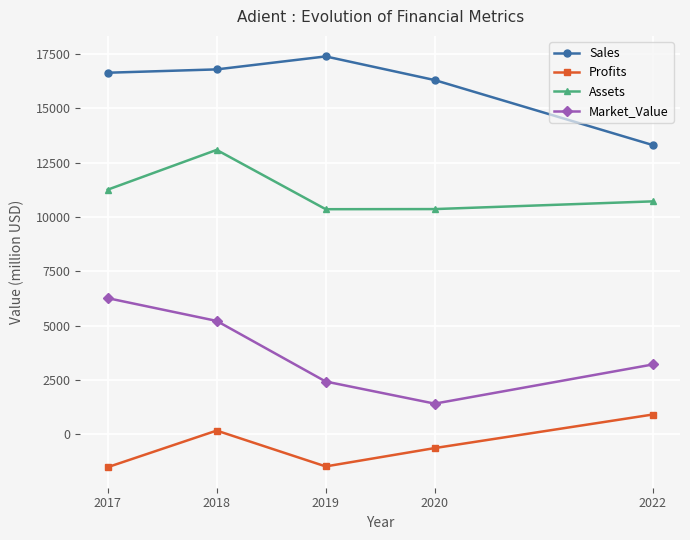

Rank the series by their average value, from lowest to highest.

Profits, Market_Value, Assets, Sales